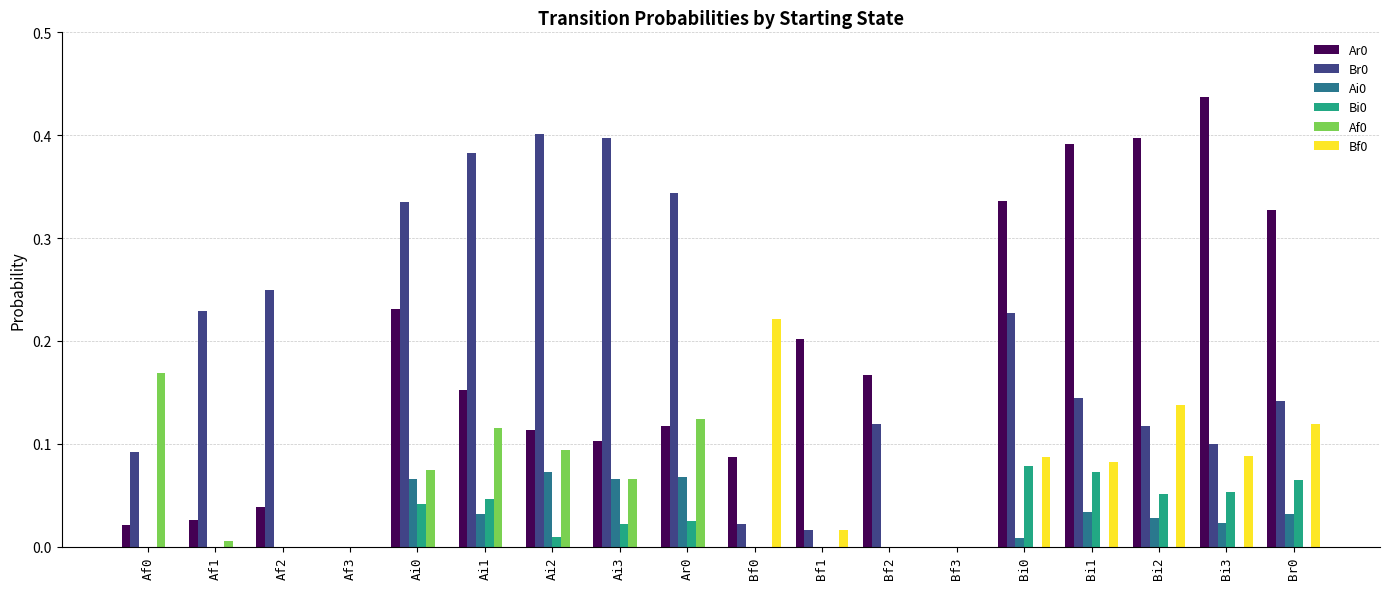

What is the total value across all series at Ai0?

0.7